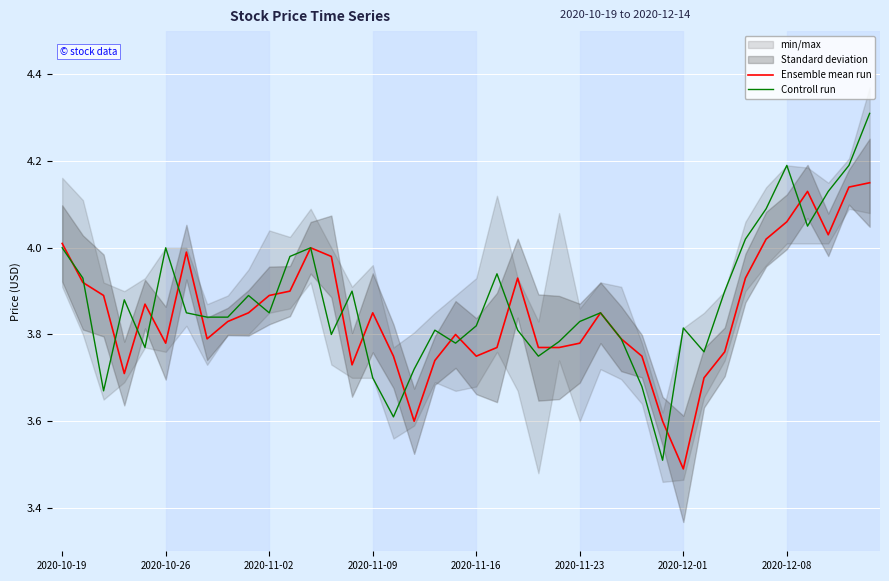

Where is Ensemble mean run nearest to the value 3?

2020-12-01